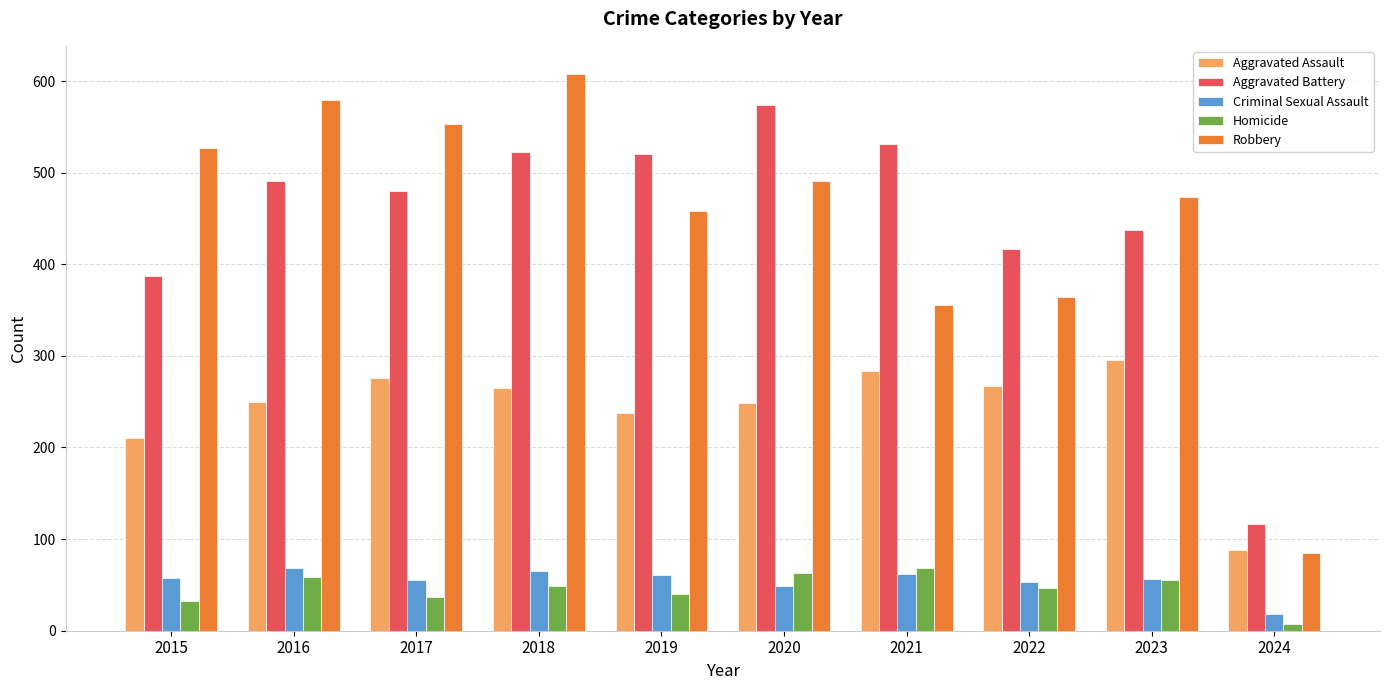

Is it true that Aggravated Assault equals 88 at 2024?

True